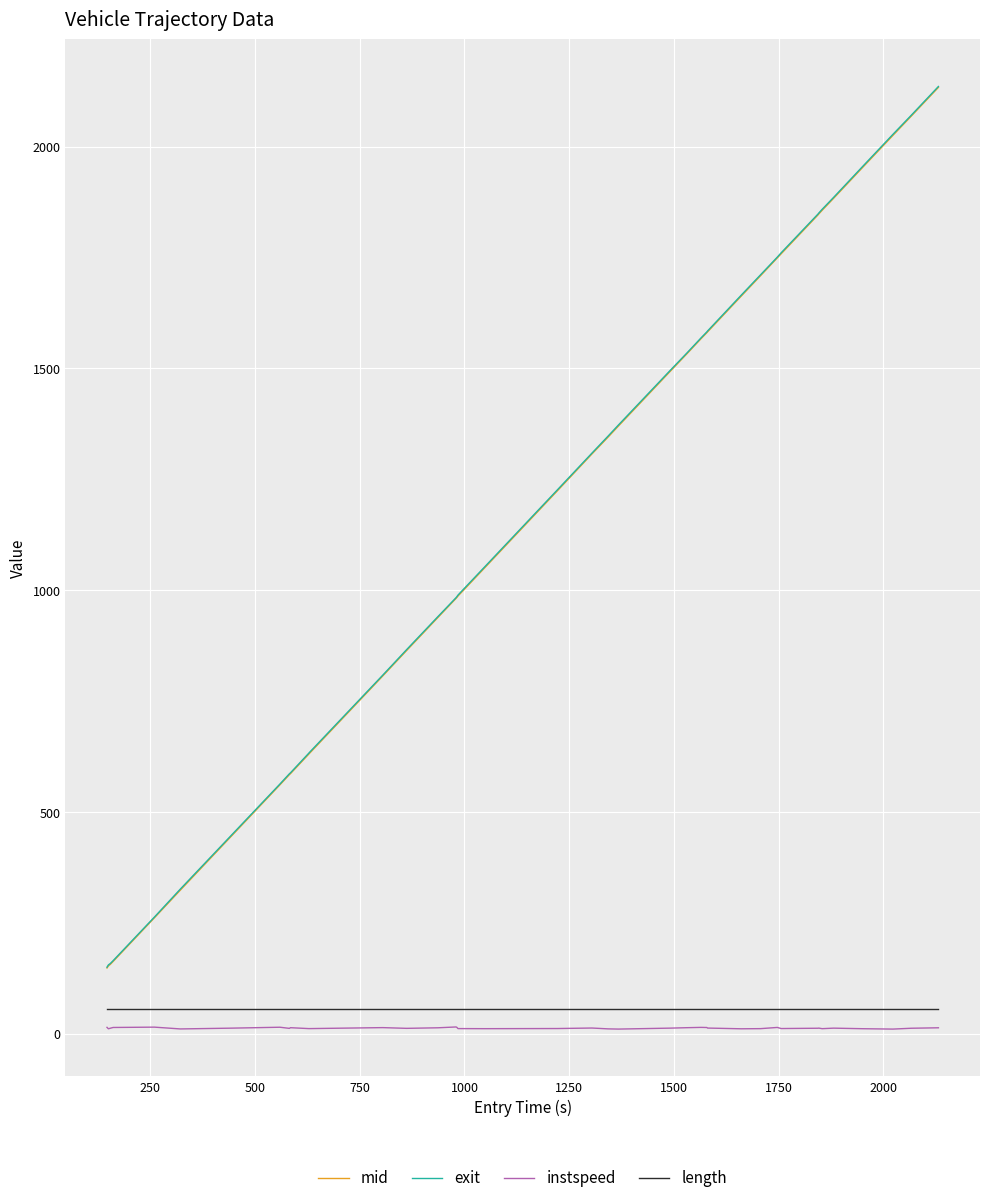

True or false: mid and instspeed intersect in this chart.

False